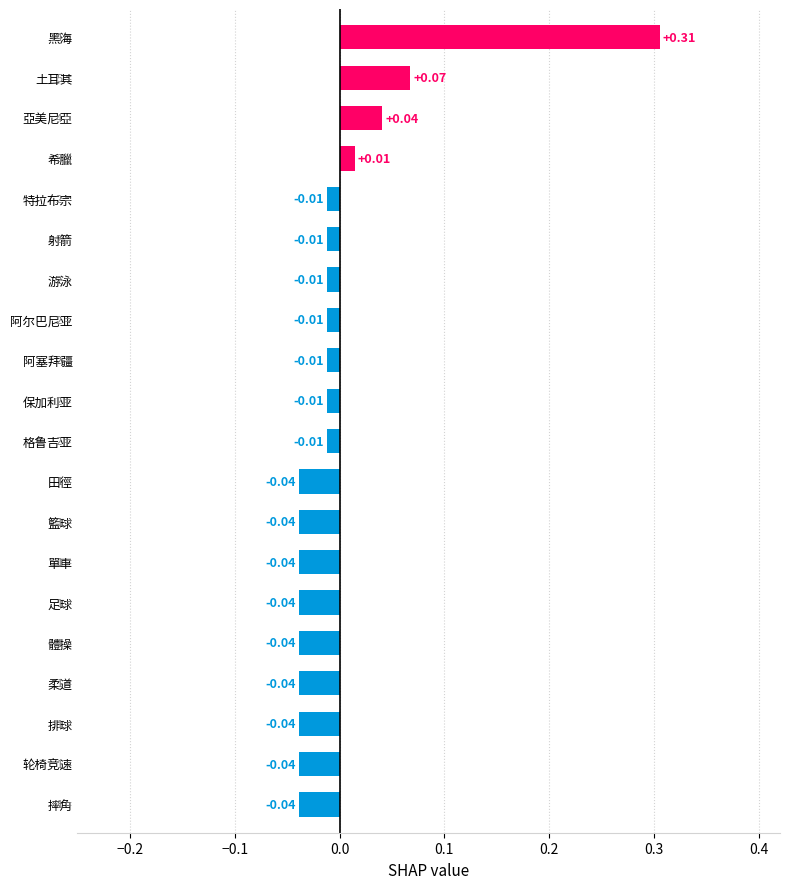

Are the bars grouped side by side (vs. stacked)?

No